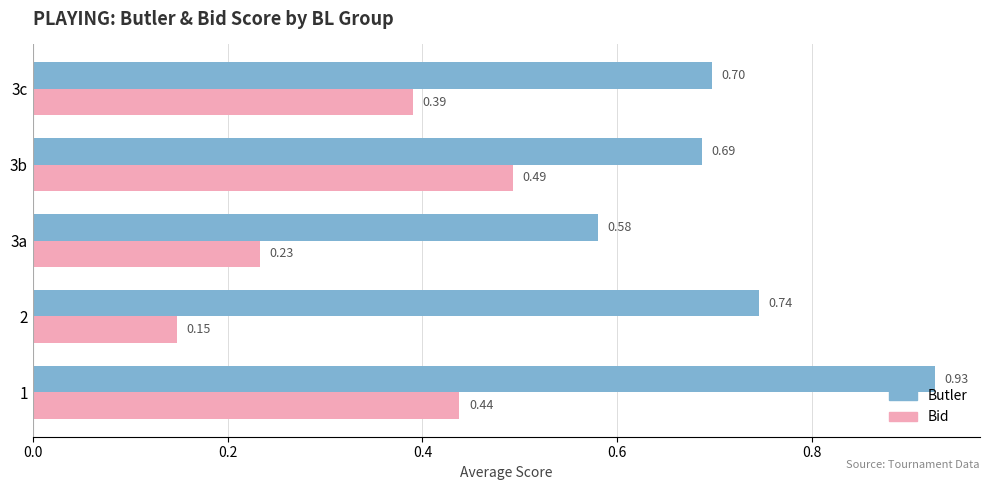

At how many categories does at least one series exceed 0?

5